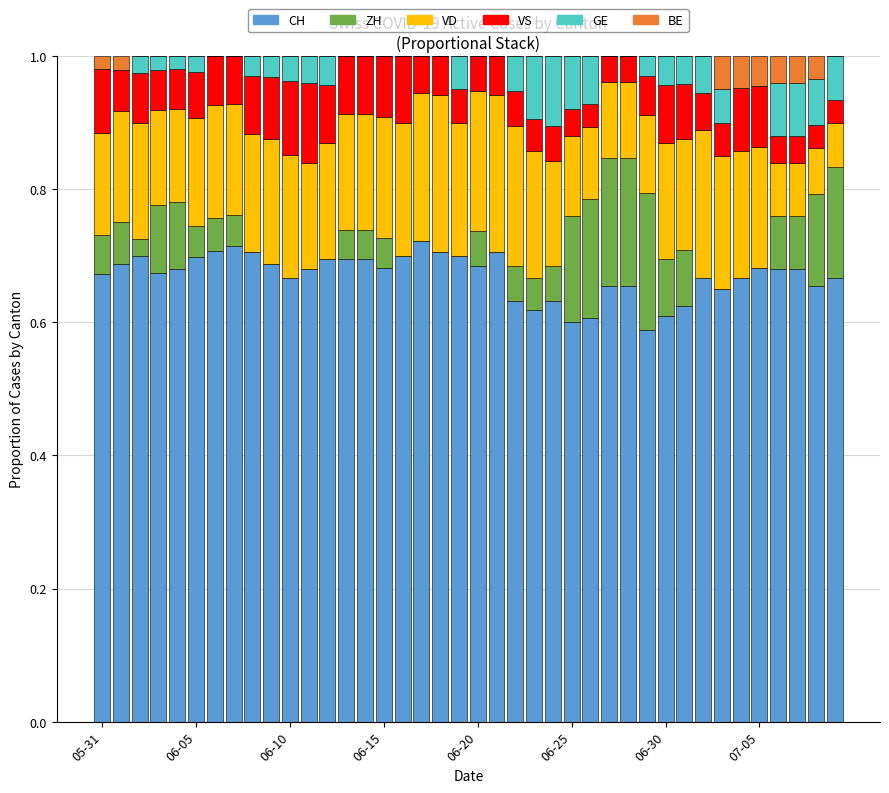

At which category is the sum across all series the highest?

05-31